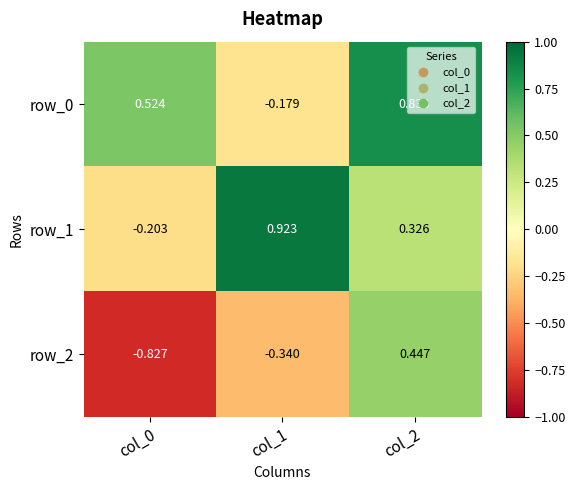

Is the value of row_2 at col_2 greater than the value of row_0 at col_1?

Yes